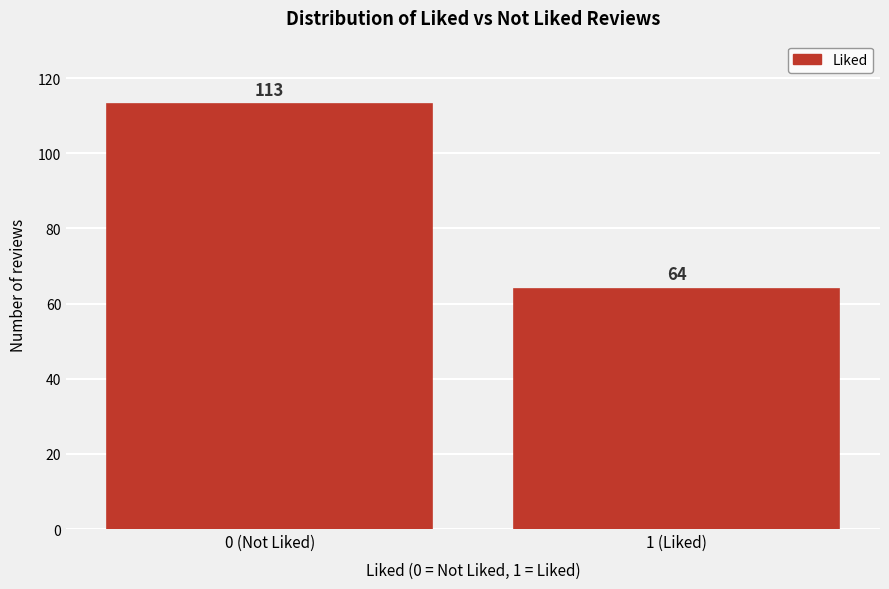

Reading left to right, extract all data points from this chart.

0 (Not Liked)=113	1 (Liked)=64